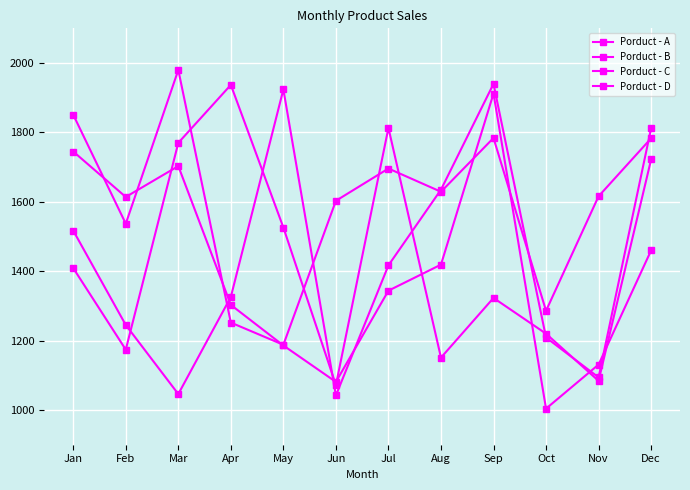

True or false: Porduct - A has more than 0 interior local peaks.

True